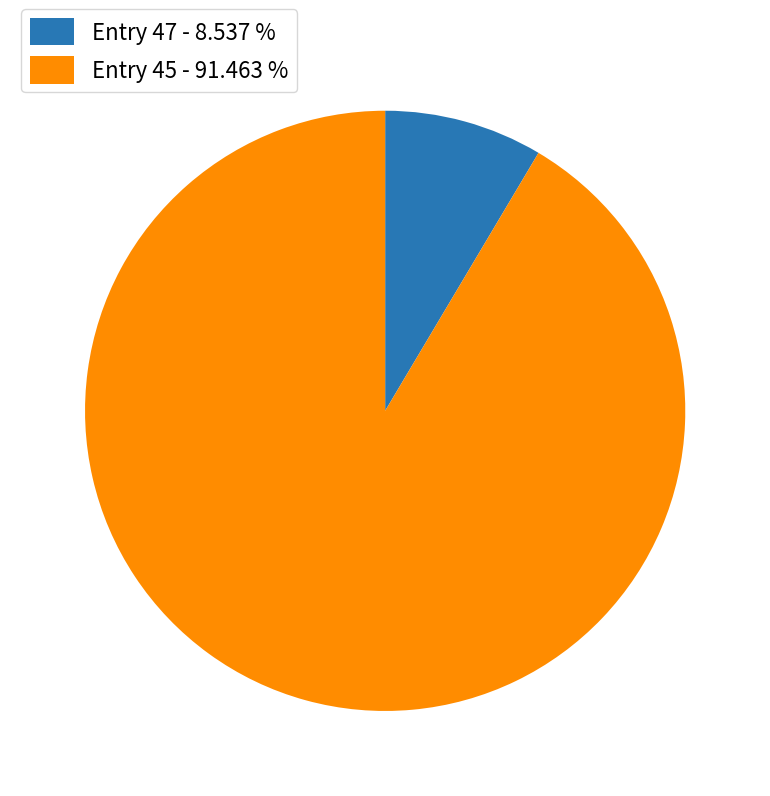

Rank the categories by value from highest to lowest.

Entry 45 - 91.463 %, Entry 47 - 8.537 %